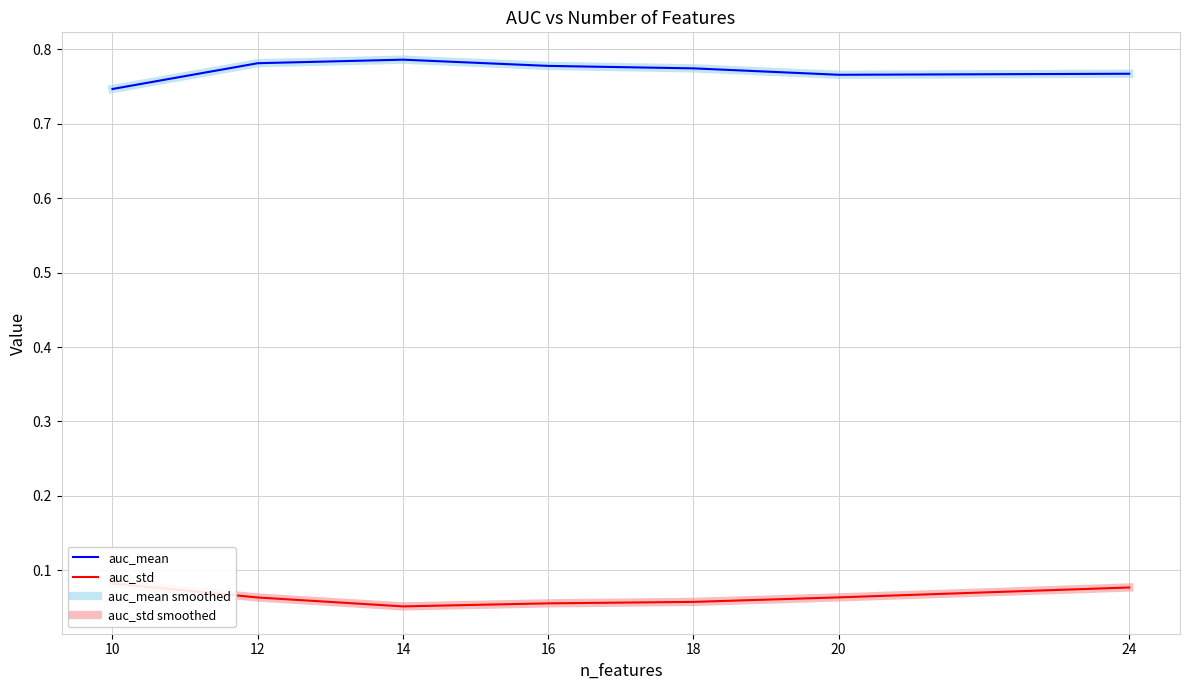

Count the auc_std smoothed values in the range 0 to 1.

7